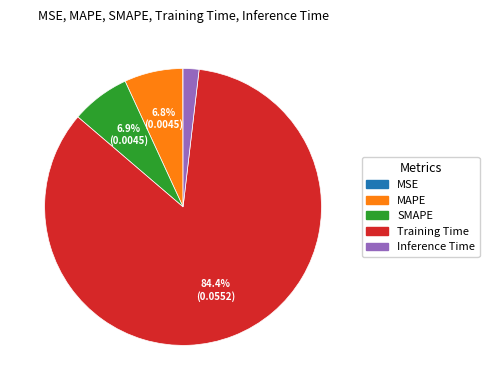

Which has a higher value, SMAPE or Training Time?

Training Time